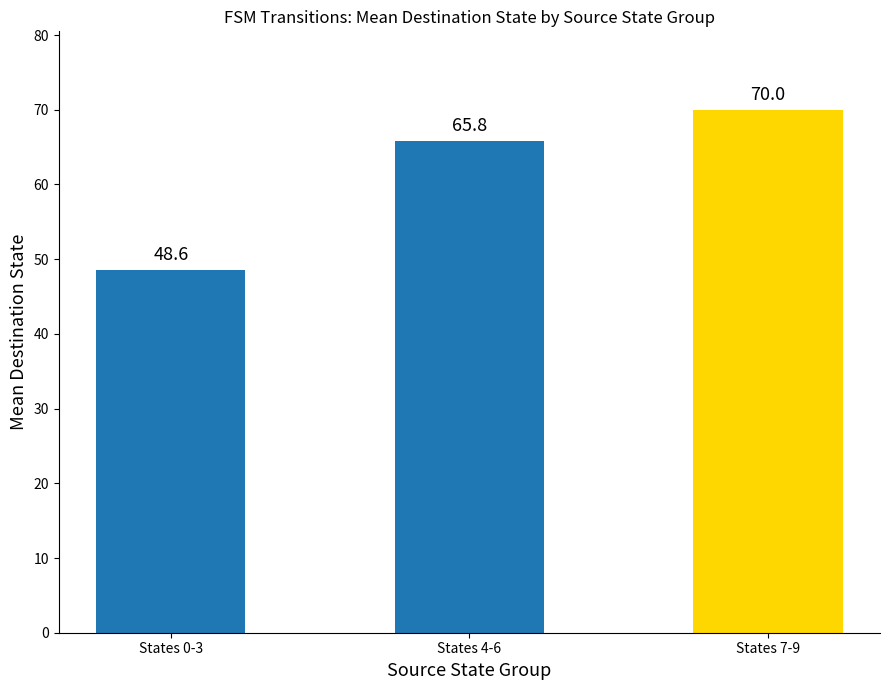

At which label is the value closest to 59?

States 4-6